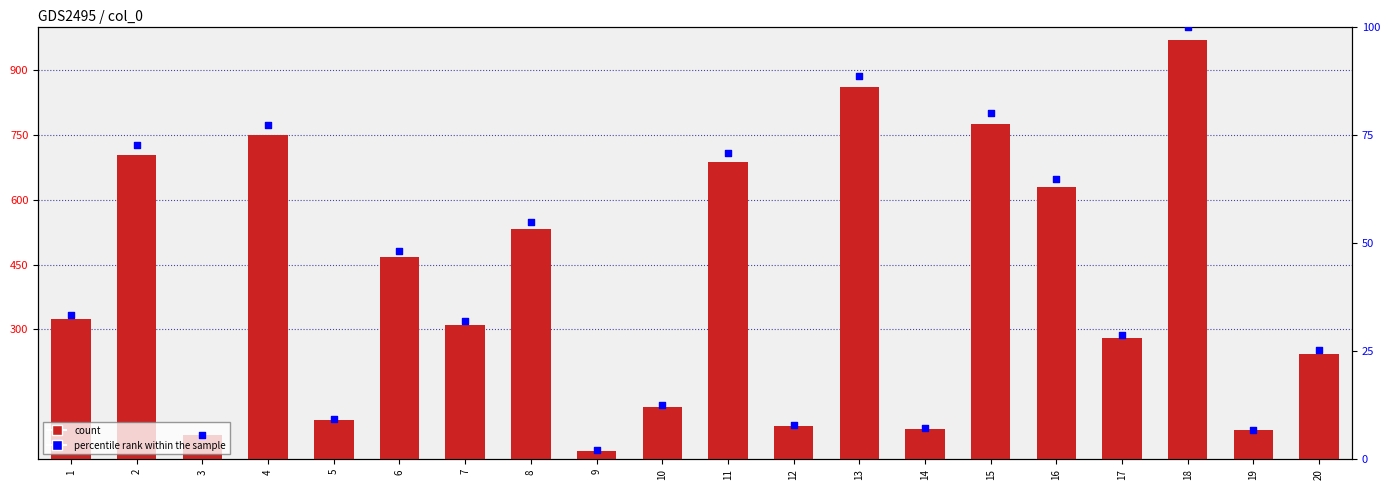

Is the value of percentile rank within the sample at 9 greater than the value of count at 6?

No